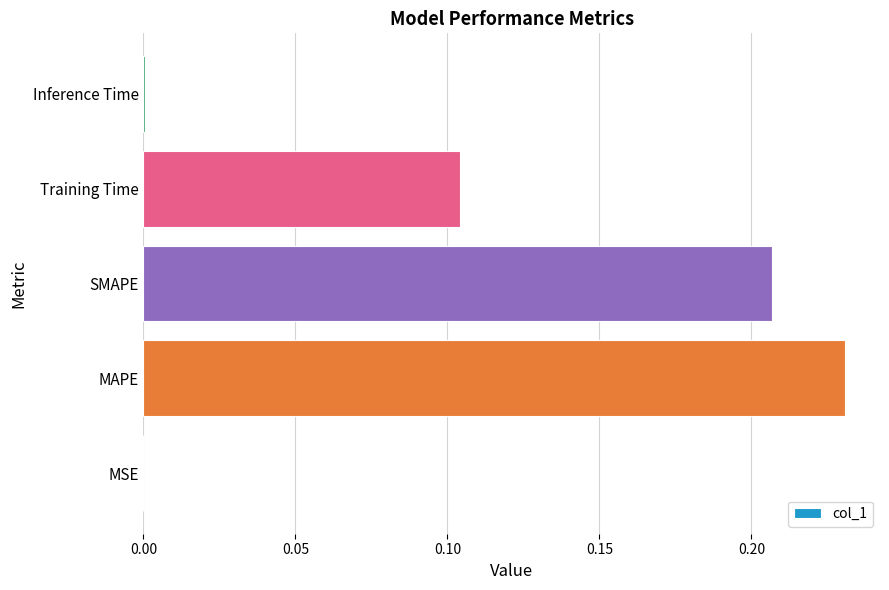

Which has a higher value, MSE or Training Time?

Training Time